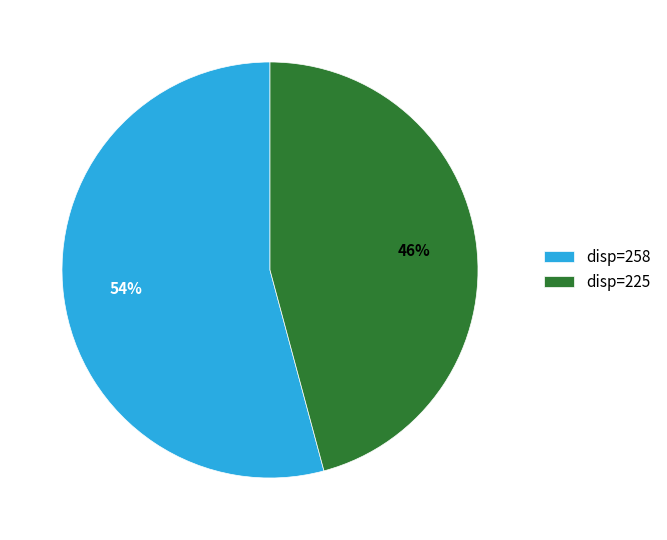

What is the ratio of the value at disp=258 to the value at disp=225?

1.2